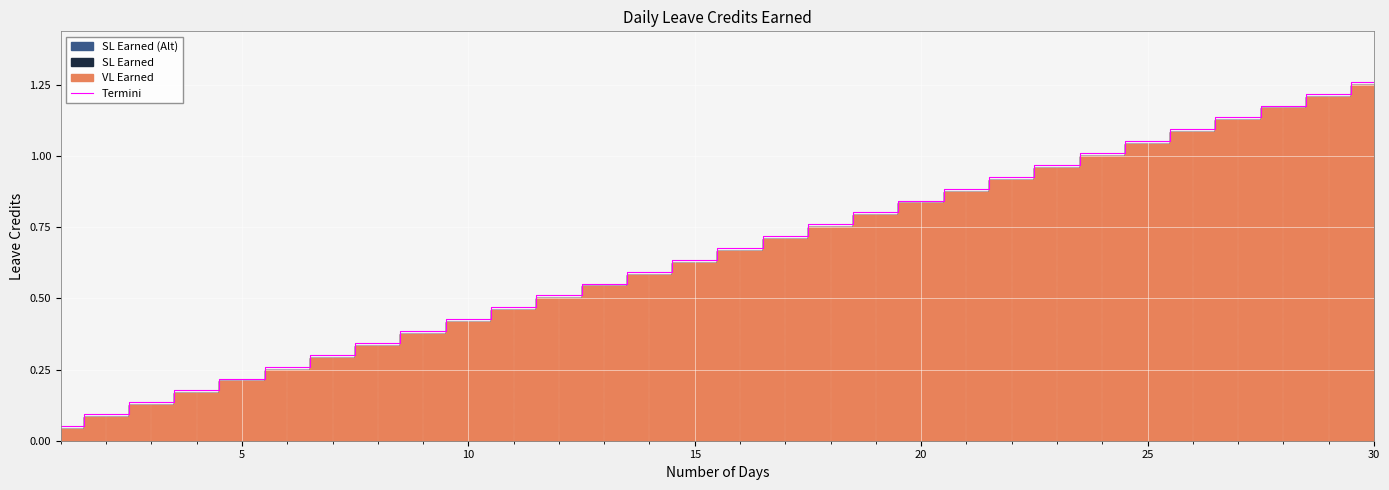

At which label does Termini reach its peak?

30